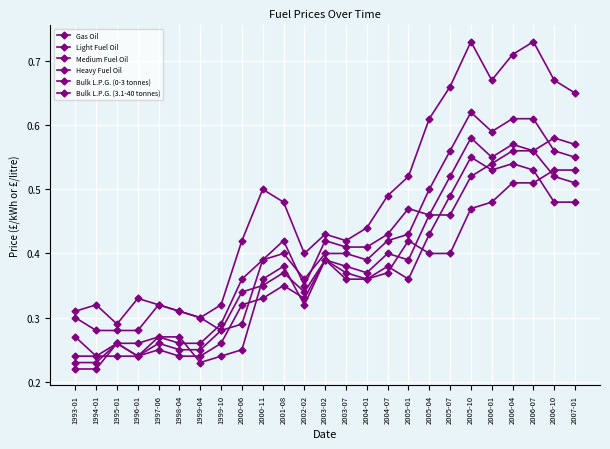

How many lines are shown in the chart?

6